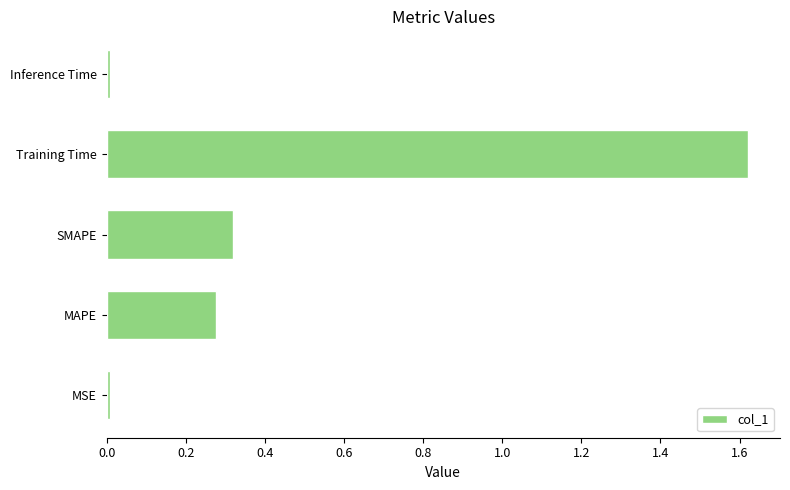

Does the chart contain stacked bars?

No